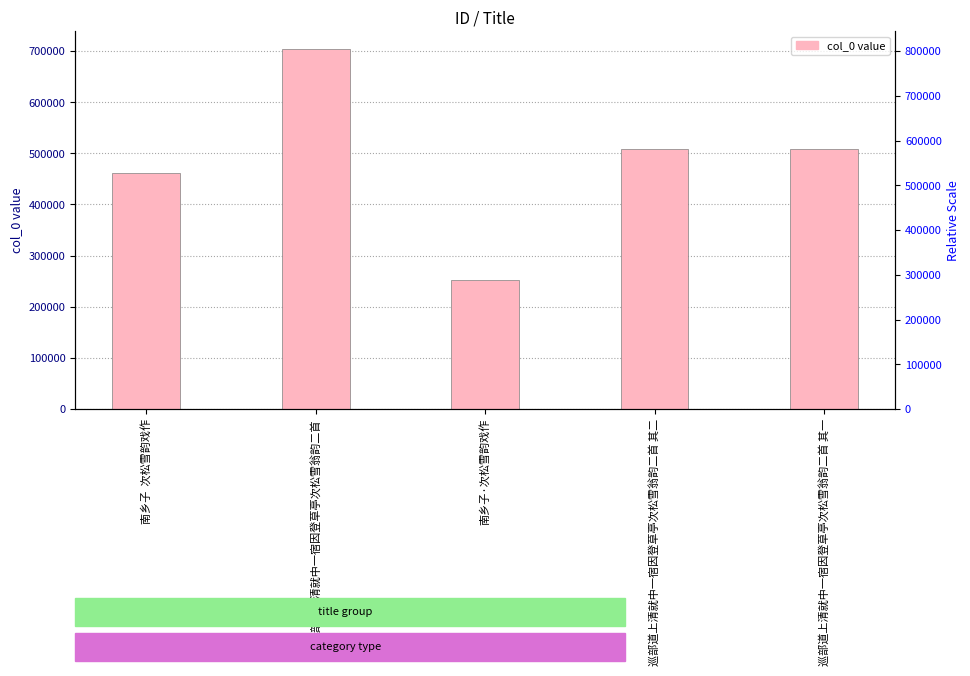

Rank the categories by value from highest to lowest.

巡部道上清就中一宿因登草亭次松雪翁韵二首, 巡部道上清就中一宿因登草亭次松雪翁韵二首 其二, 巡部道上清就中一宿因登草亭次松雪翁韵二首 其一, 南乡子  次松雪韵戏作, 南乡子·次松雪韵戏作